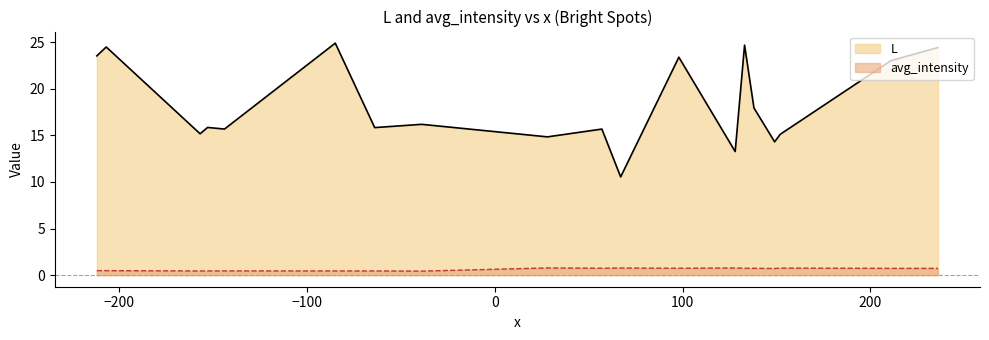

What is the minimum value for avg_intensity?

0.4